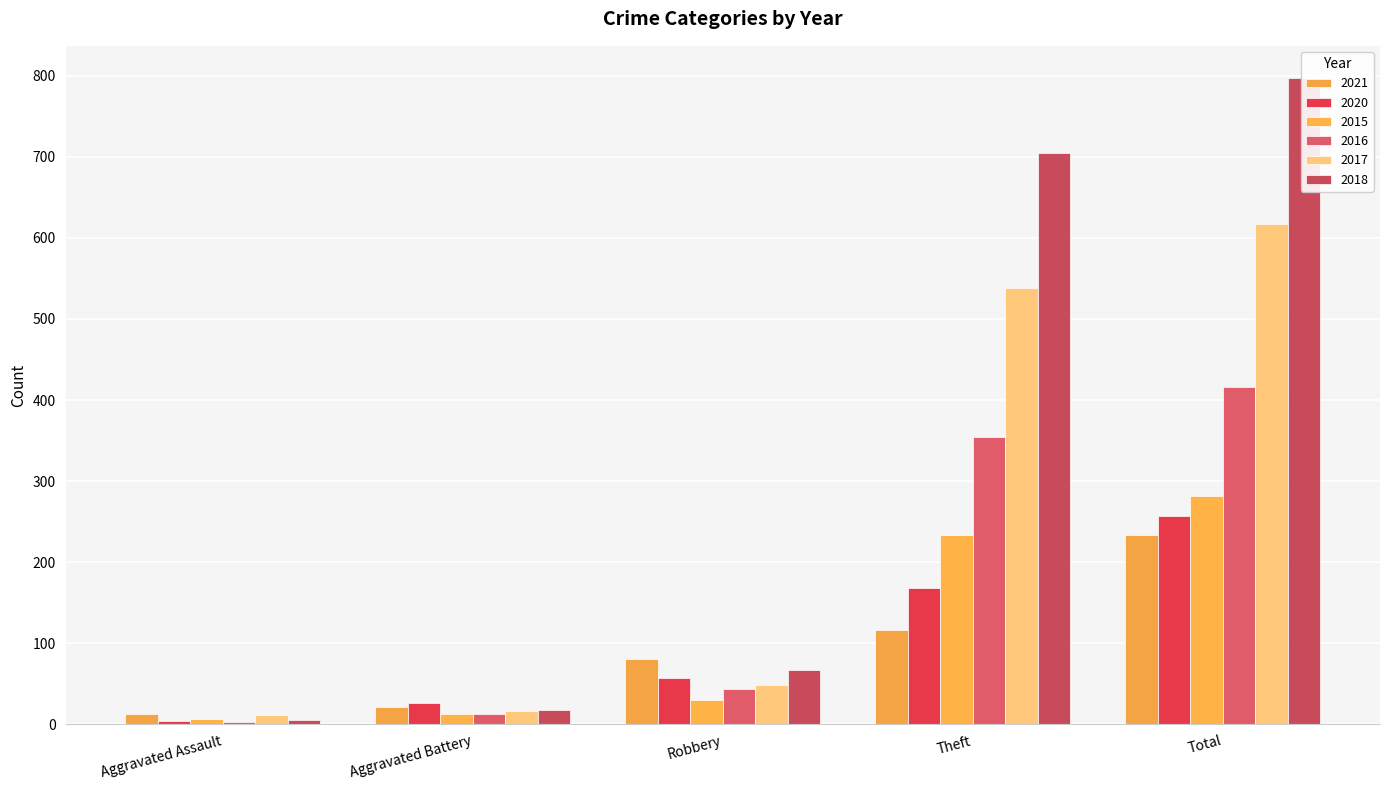

What is the label of the 4th bar from the left?

Theft